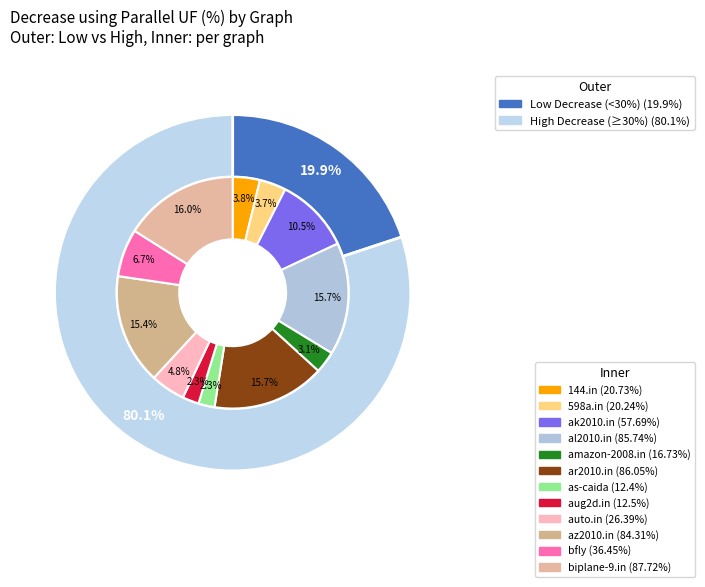

Between auto.in and al2010.in, which is larger?

al2010.in